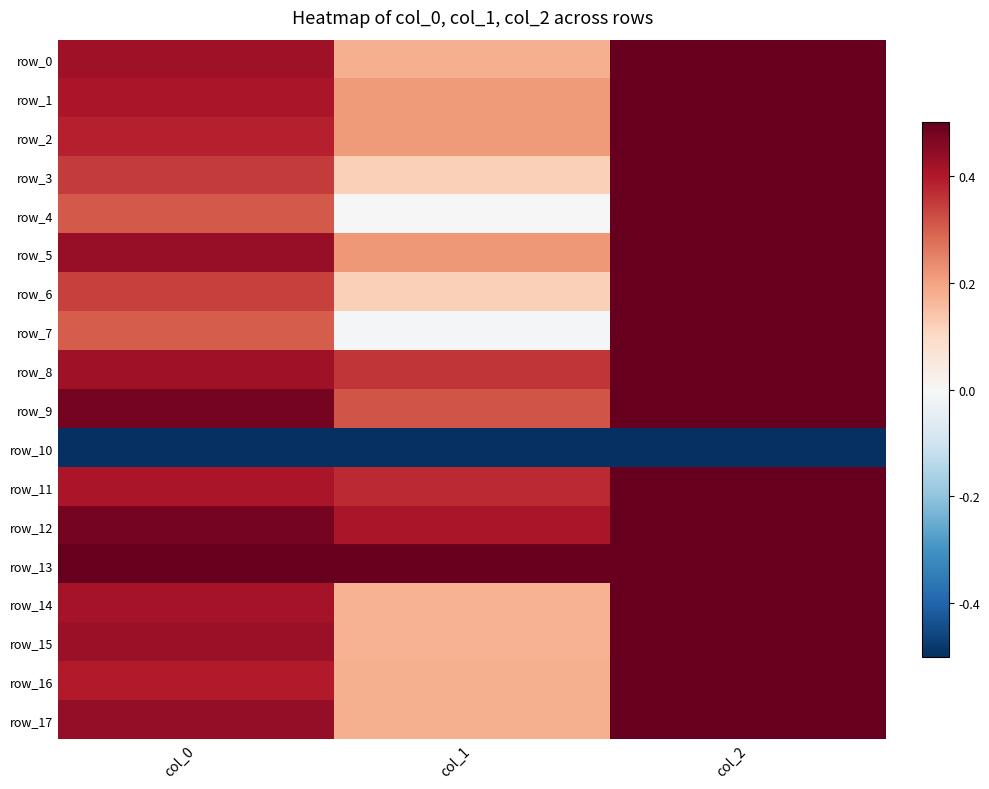

Reading left to right, what are all the values shown in this chart?

row_0: col_0=0.4	col_1=0.2	col_2=0.5
row_1: col_0=0.4	col_1=0.2	col_2=0.5
row_2: col_0=0.4	col_1=0.2	col_2=0.5
row_3: col_0=0.4	col_1=0.1	col_2=0.5
row_4: col_0=0.3	col_1=0.0	col_2=0.5
row_5: col_0=0.4	col_1=0.2	col_2=0.5
row_6: col_0=0.3	col_1=0.1	col_2=0.5
row_7: col_0=0.3	col_1=-0.0	col_2=0.5
row_8: col_0=0.4	col_1=0.4	col_2=0.5
row_9: col_0=0.5	col_1=0.3	col_2=0.5
row_10: col_0=-0.5	col_1=-0.5	col_2=-0.5
row_11: col_0=0.4	col_1=0.4	col_2=0.5
row_12: col_0=0.5	col_1=0.4	col_2=0.5
row_13: col_0=0.5	col_1=0.5	col_2=0.5
row_14: col_0=0.4	col_1=0.2	col_2=0.5
row_15: col_0=0.4	col_1=0.2	col_2=0.5
row_16: col_0=0.4	col_1=0.2	col_2=0.5
row_17: col_0=0.4	col_1=0.2	col_2=0.5